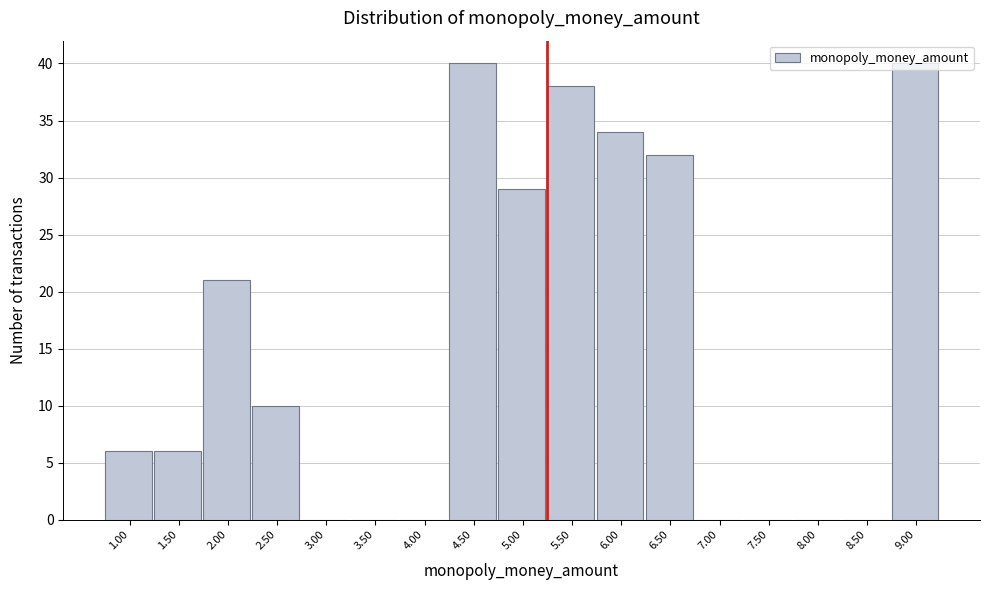

Is it true that the value at 1.00 is 6?

True